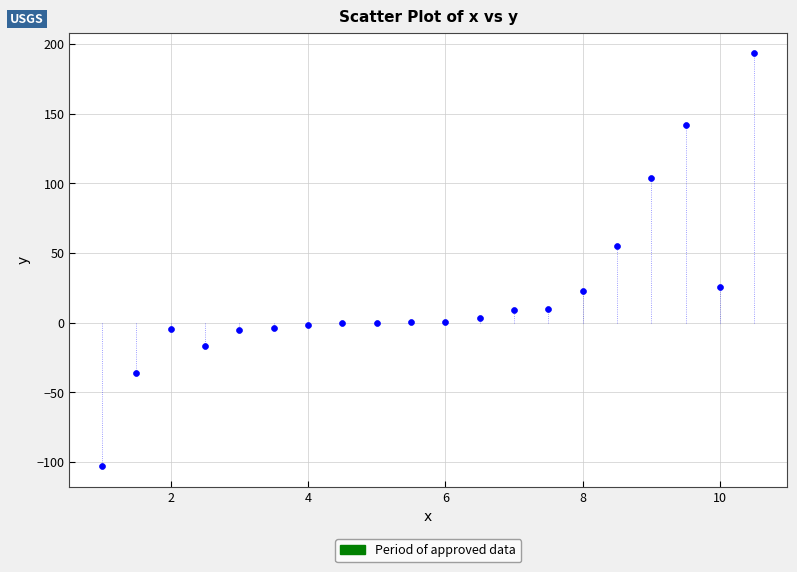

What is the range of Y values (max minus min)?

296.1